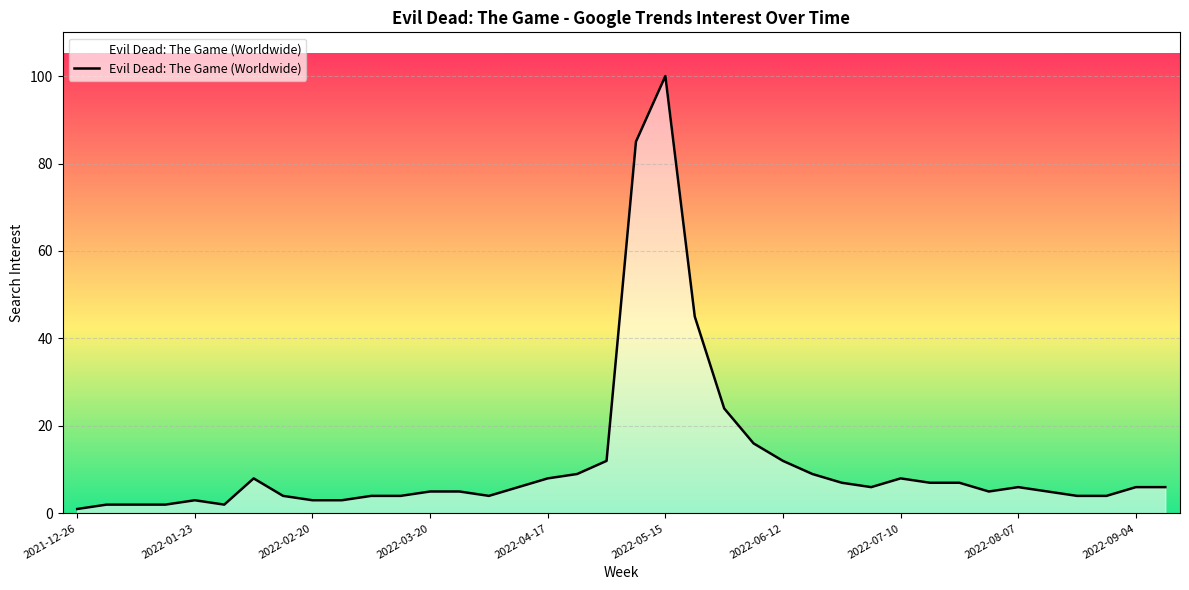

What is the smallest value displayed?

1